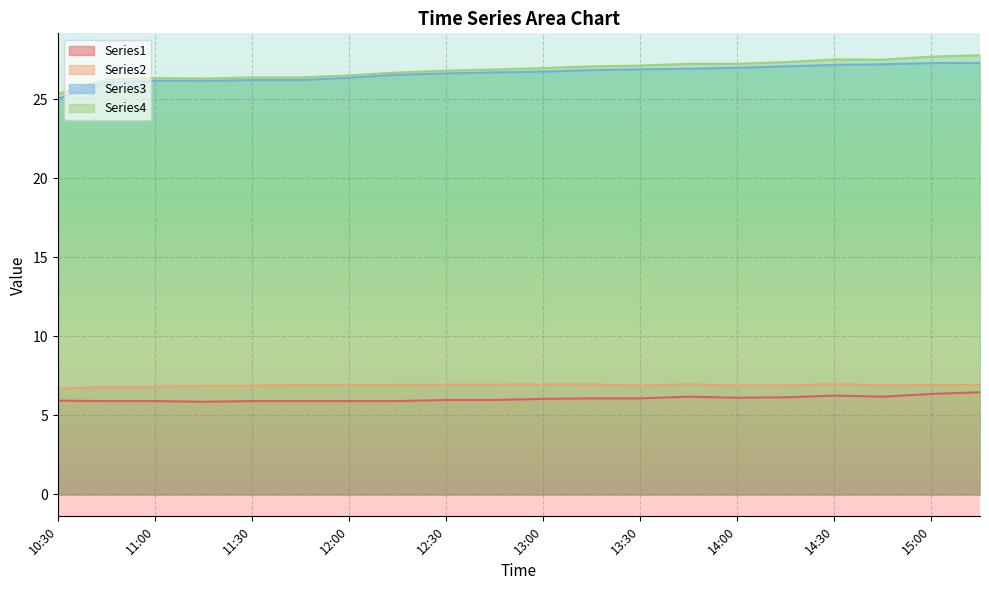

How many Series2 values are between 6 and 7?

20